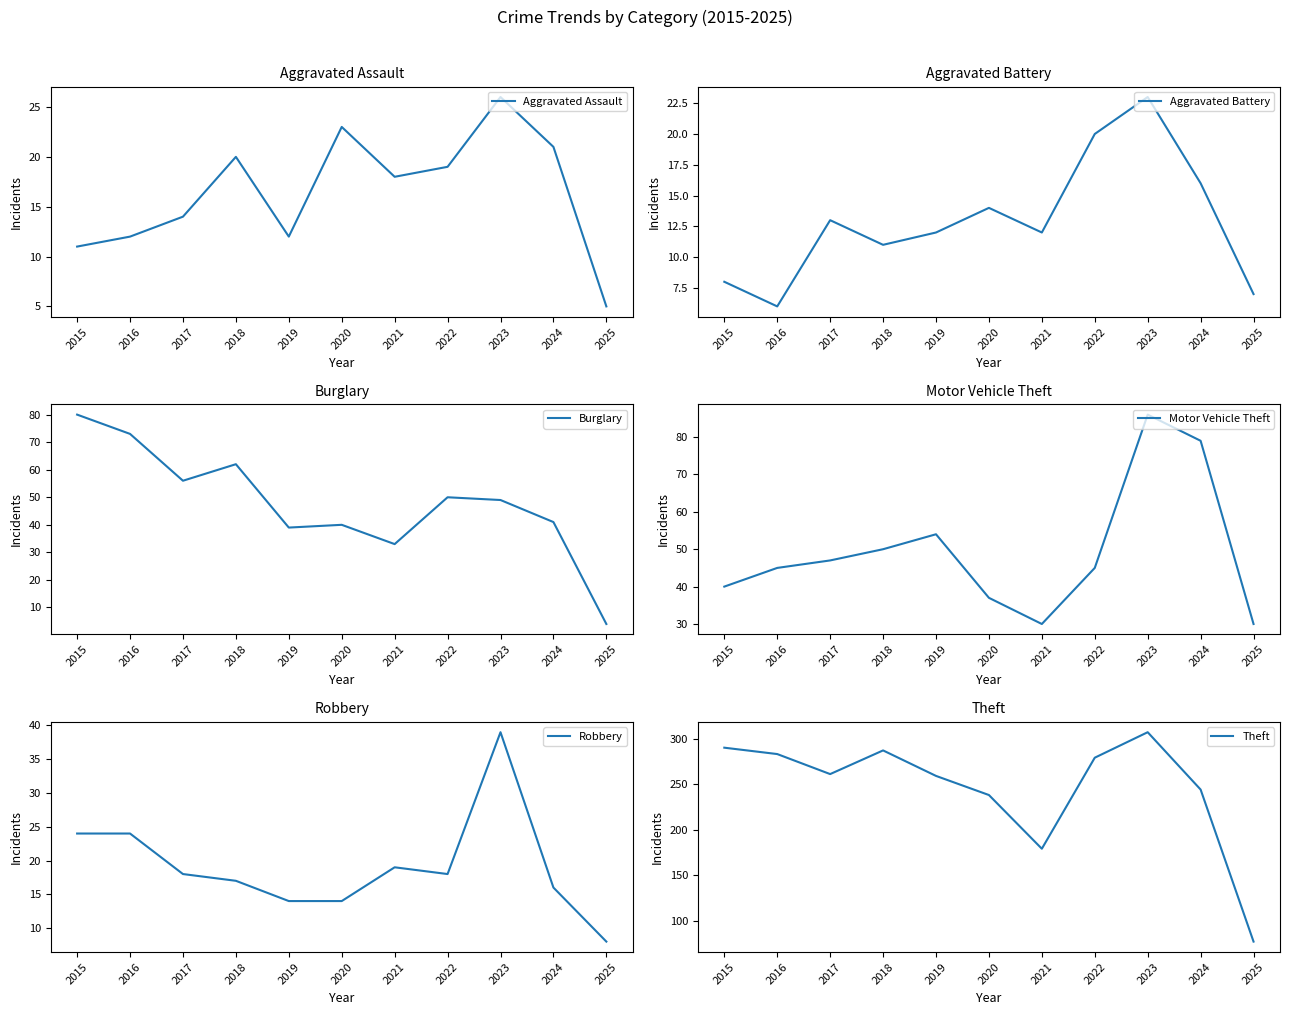

Rank the series at 2025 from lowest to highest value.

Burglary, Aggravated Assault, Aggravated Battery, Robbery, Motor Vehicle Theft, Theft